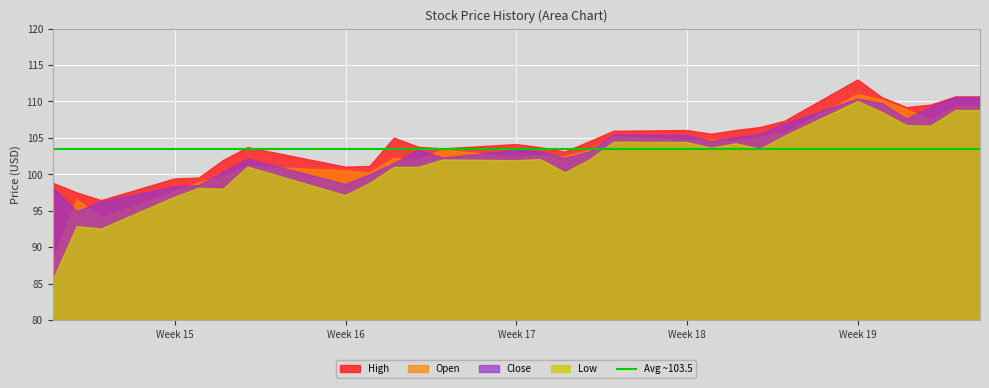

True or false: Low and Open cross at least once.

False